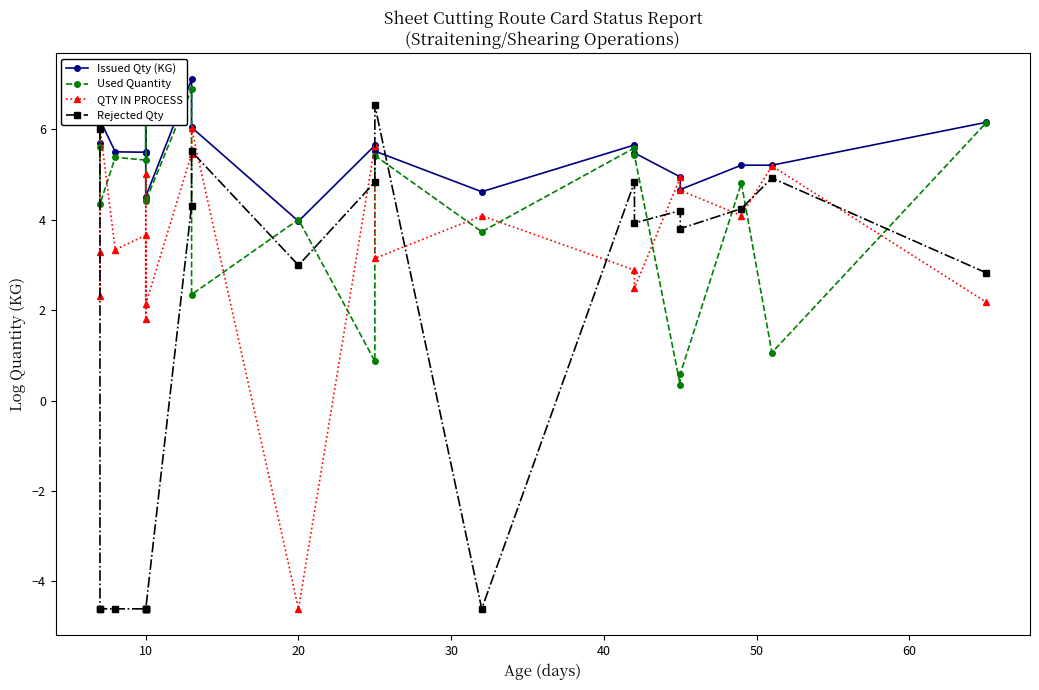

Reading right to left, list all the values displayed in this chart.

Issued Qty (KG): 6.2	5.2	5.2	4.7	5.0	5.5	5.7	4.6	5.5	5.6	4.0	6.0	7.1	4.5	5.5	6.5	5.5	5.5	6.2	6.8	5.7
Used Quantity: 6.1	1.1	4.8	0.6	0.3	5.4	5.6	3.7	5.4	0.9	4.0	2.3	6.9	4.4	4.5	6.4	5.3	5.4	4.3	6.8	5.6
QTY IN PROCESS: 2.2	5.2	4.1	4.7	4.9	2.5	2.9	4.1	3.1	5.6	-4.6	6.0	5.5	2.1	5.0	1.8	3.7	3.3	6.0	2.3	3.3
Rejected Qty: 2.8	4.9	4.2	3.8	4.2	3.9	4.8	-4.6	6.5	4.8	3.0	5.5	4.3	-4.6	-4.6	-4.6	-4.6	-4.6	-4.6	-4.6	6.0